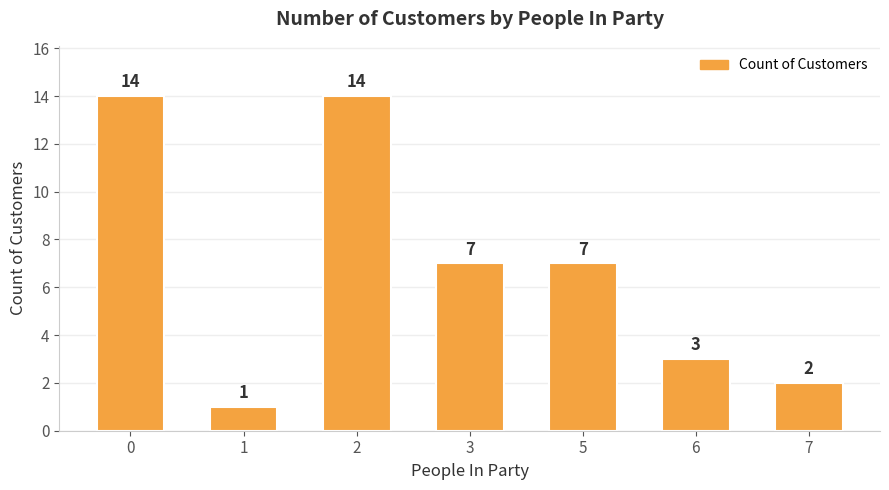

What is the sum of all values?

48